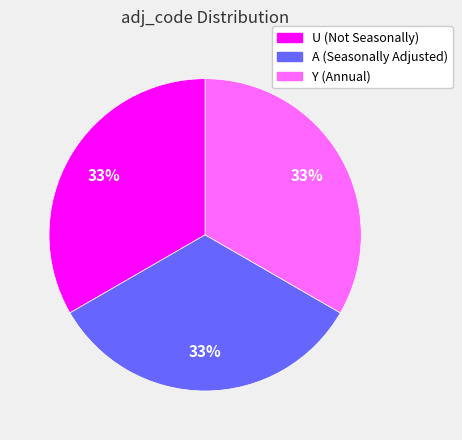

Do U and A together represent more than half of the pie?

Yes